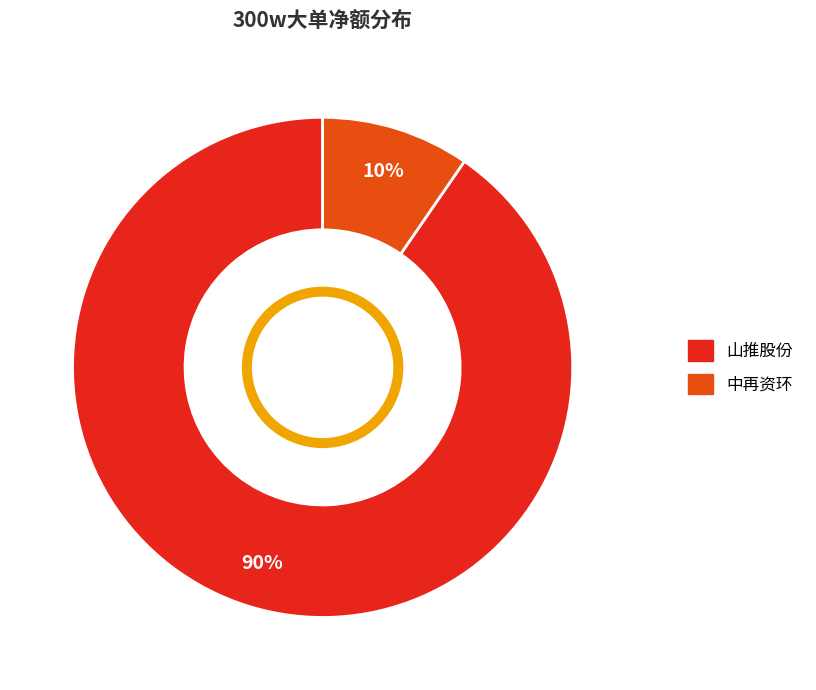

To the nearest percent, what is the average slice percentage?

50%